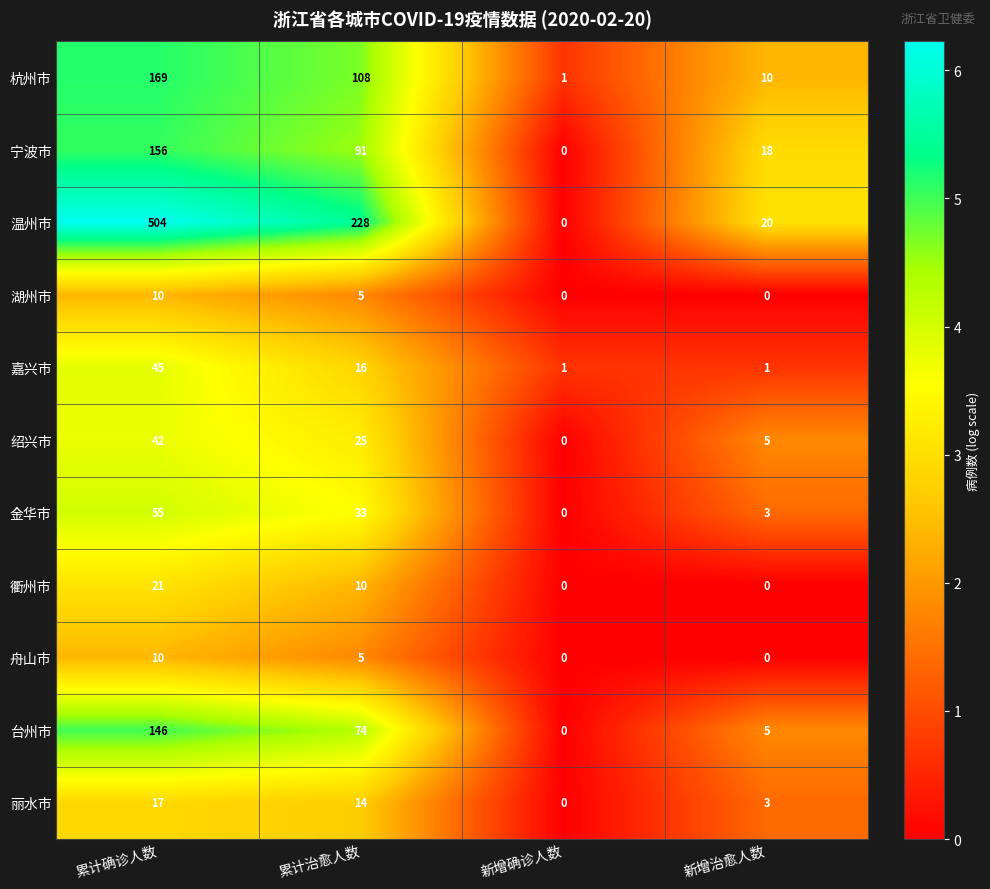

How many distinct data groups are displayed?

11